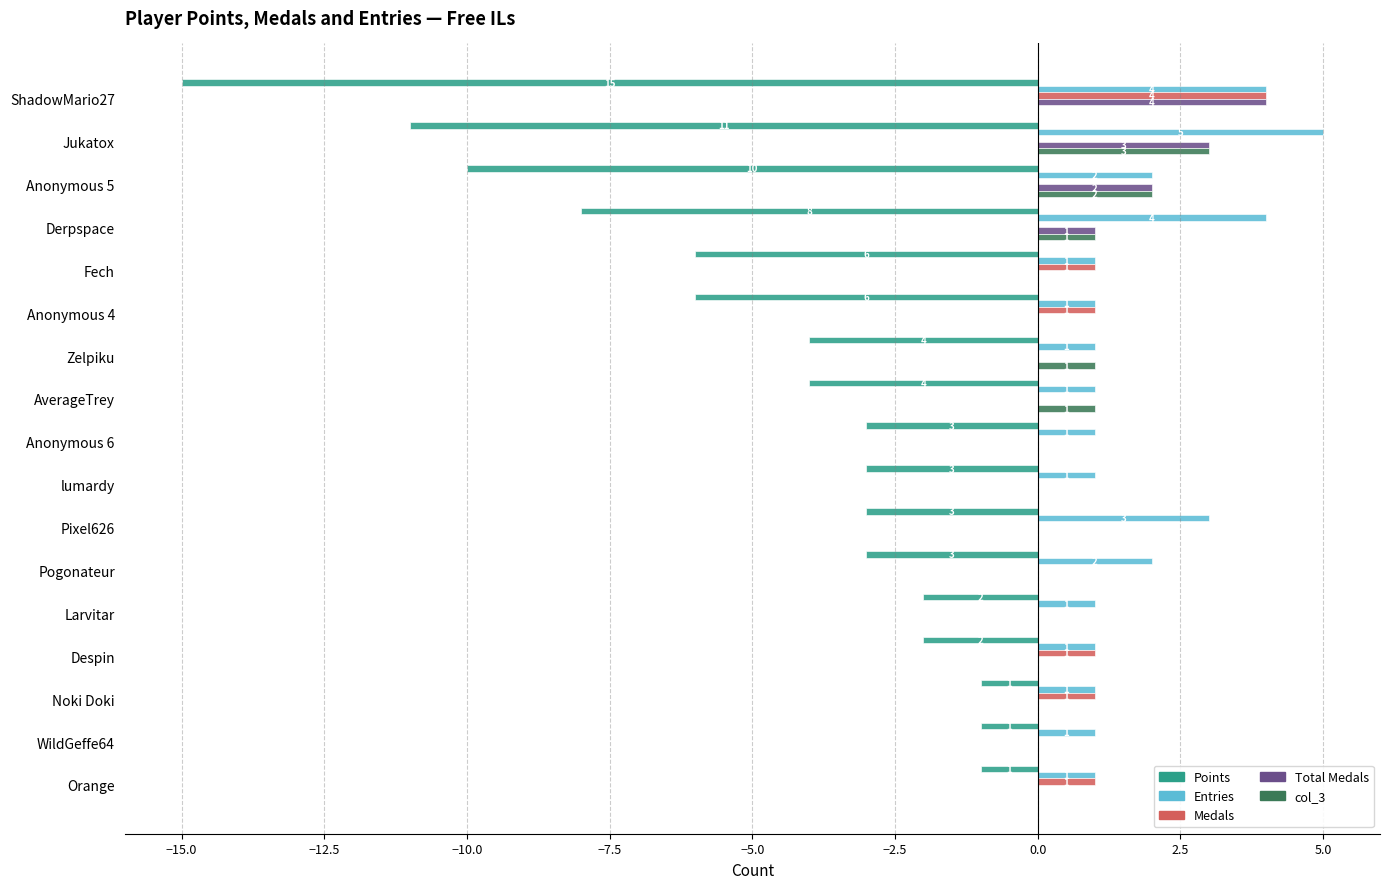

Is the value of Entries at Anonymous 6 greater than the value of Medals at Anonymous 5?

Yes